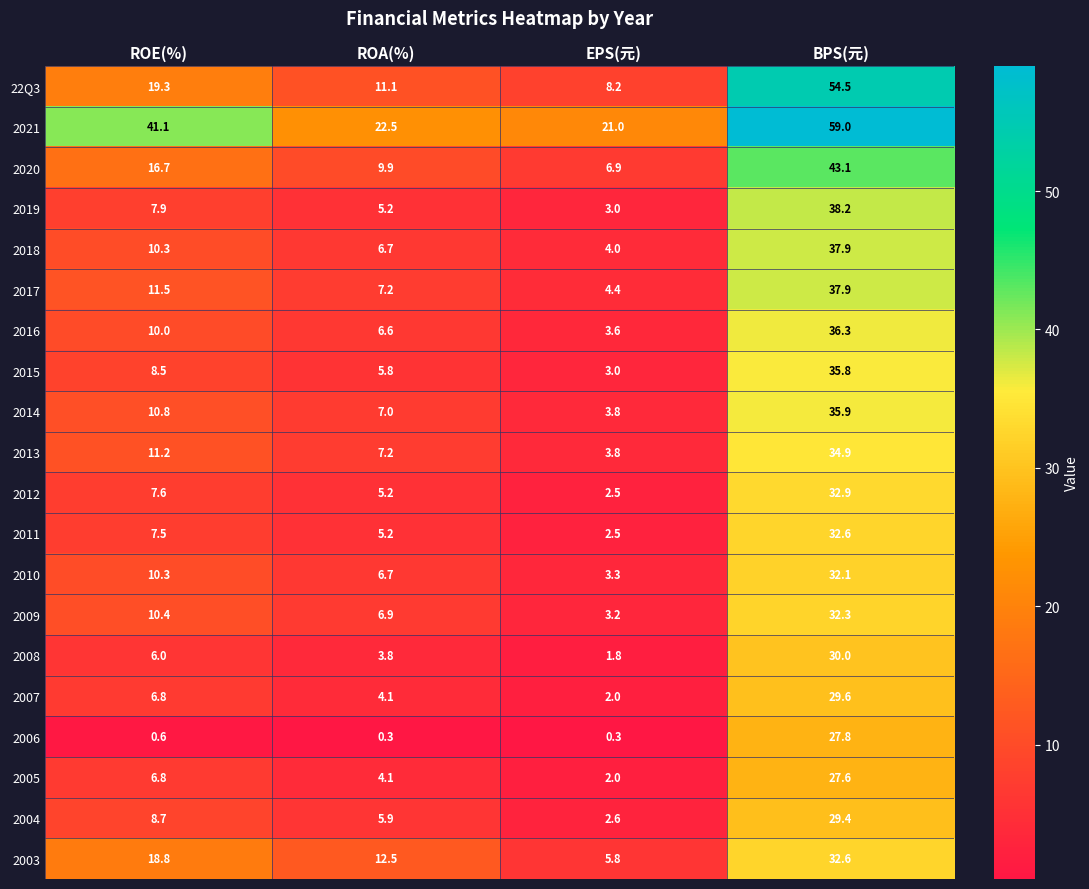

What is the sum of the 2016 values at BPS(元) and ROA(%)?

42.9